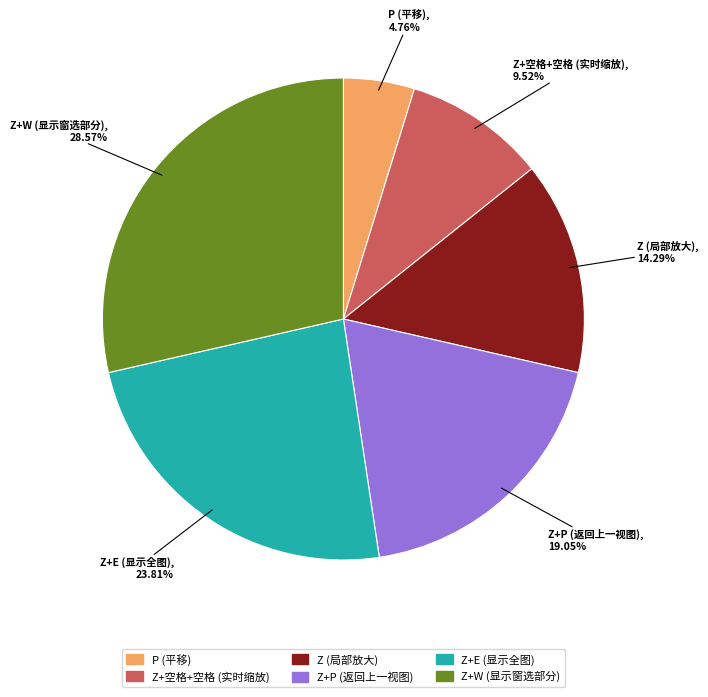

Is there any slice that represents more than half of the pie?

No